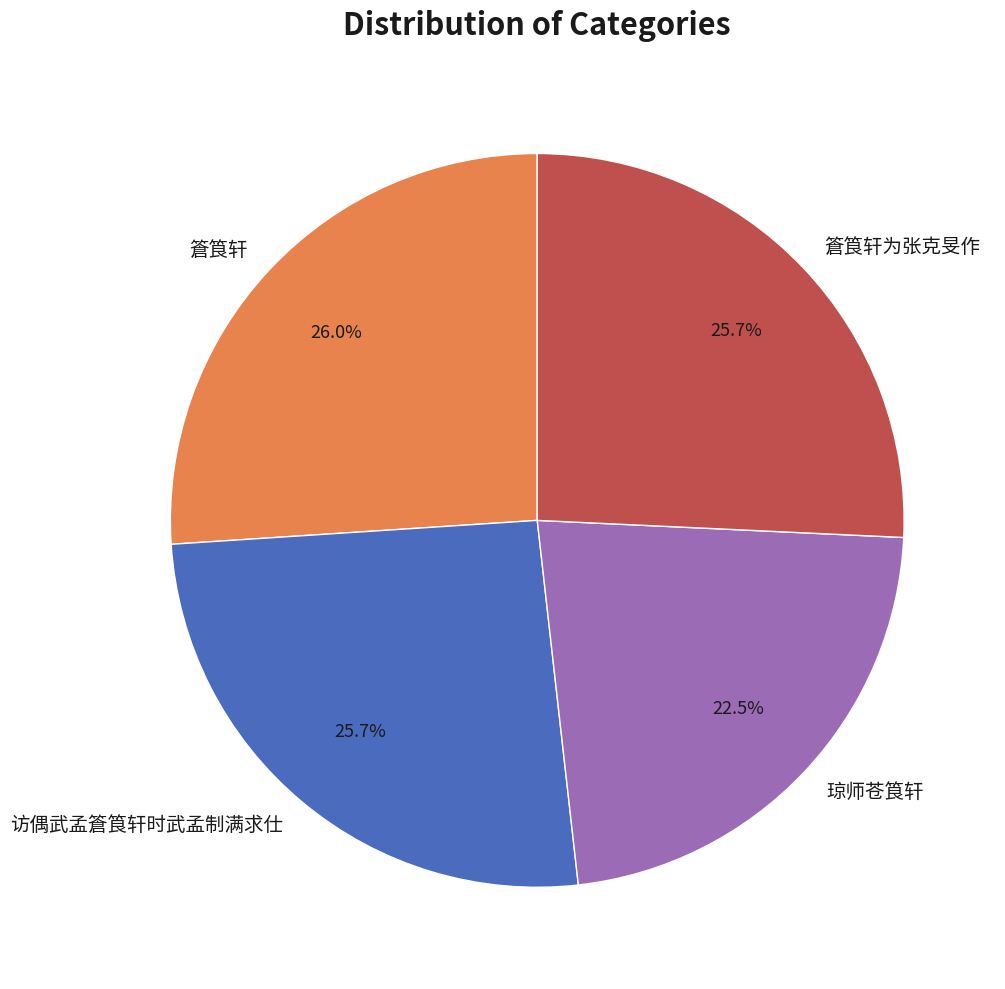

Approximately how many times larger is the value at 篬筤轩 compared to 琼师苍筤轩?

1.2